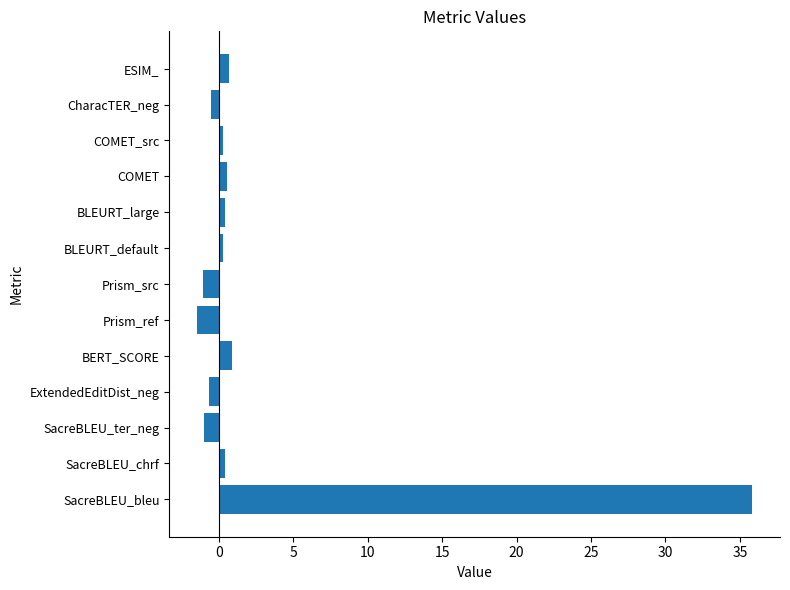

What is the difference between the second highest and minimum values?

2.4